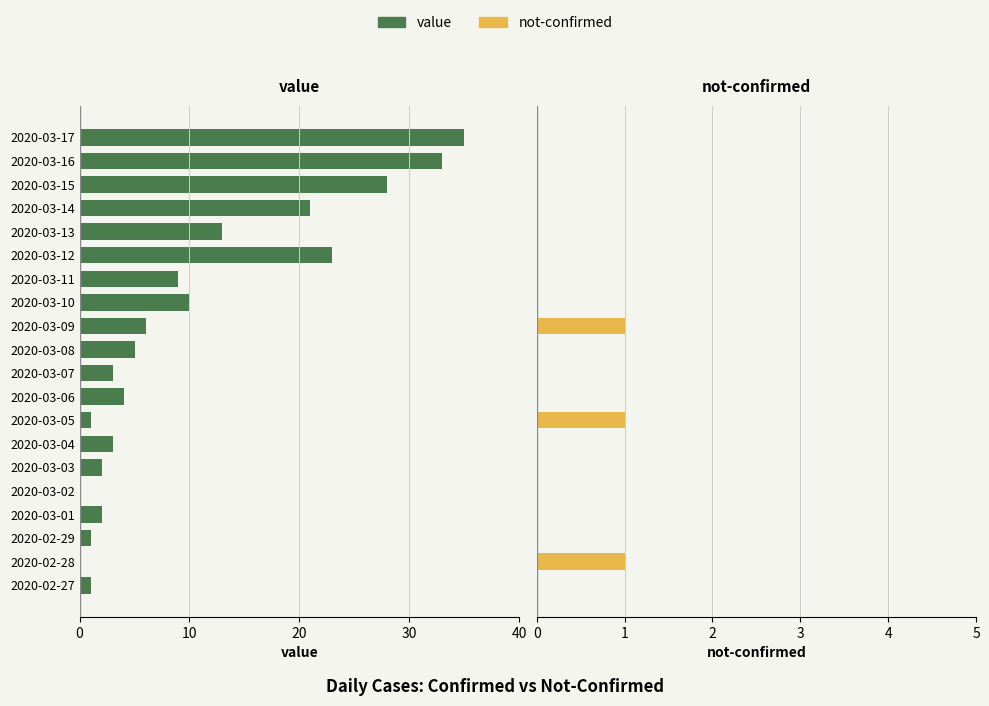

True or false: value has a value of -3 at 2020-03-13.

False